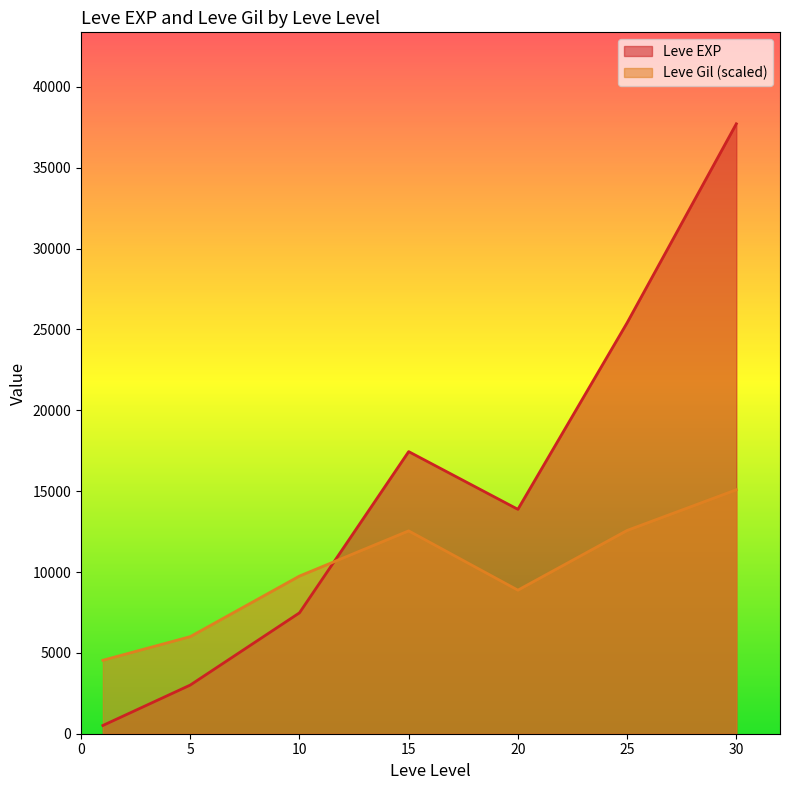

Which series changed the most between 10 and 25?

Leve EXP